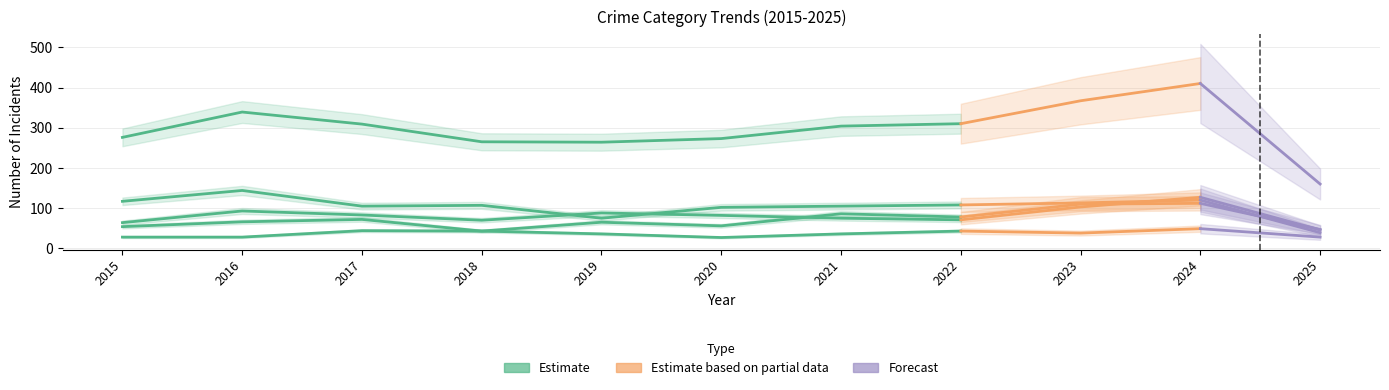

Which category has the highest value in the Criminal Sexual Assault series?

2017